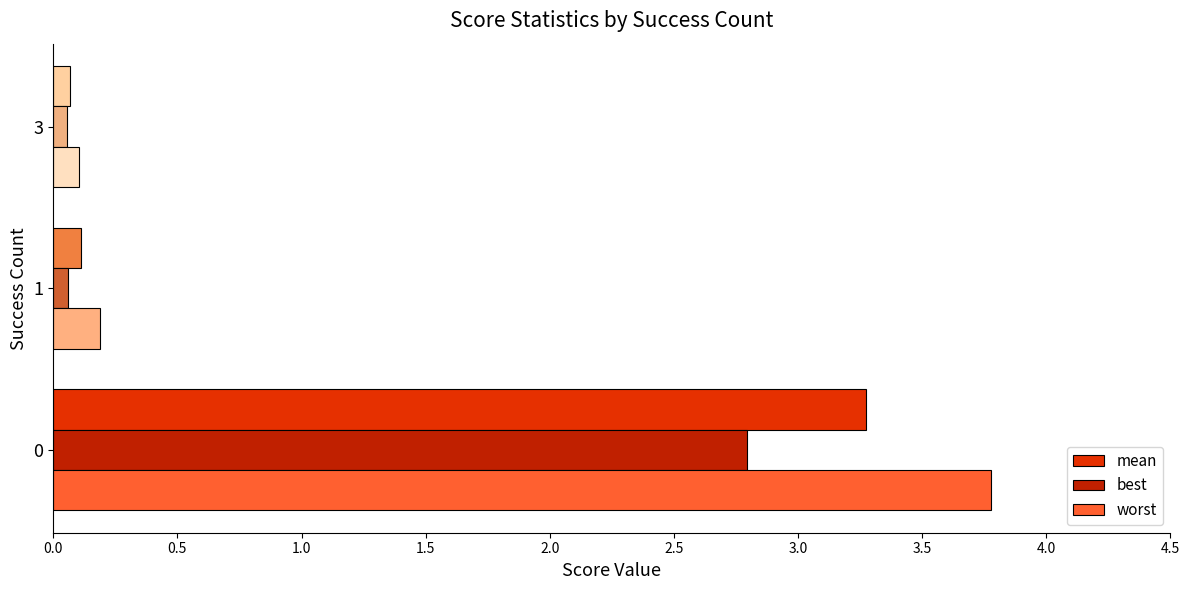

The best series shows 2.8 at 0. True or false?

True